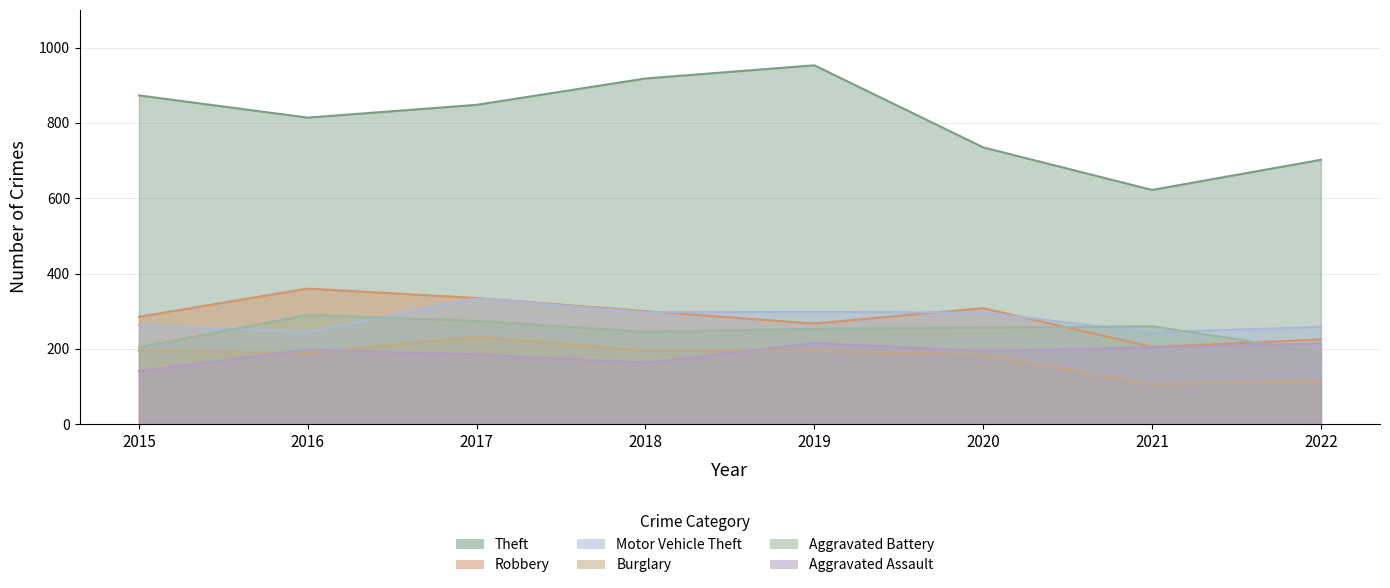

What is the difference between the maximum and minimum values in the Robbery series?

155